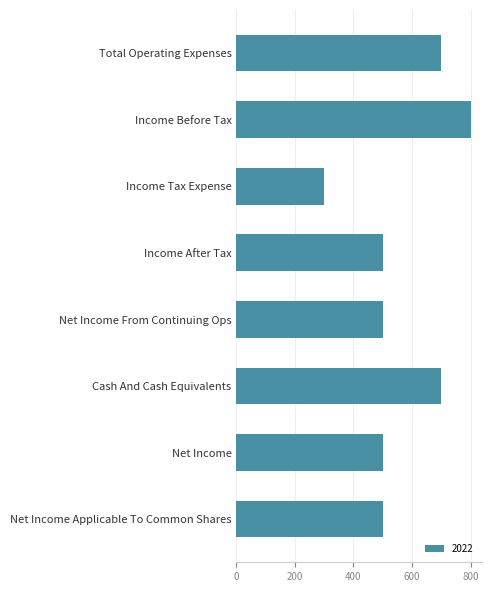

The value at Income After Tax is 500. True or false?

True